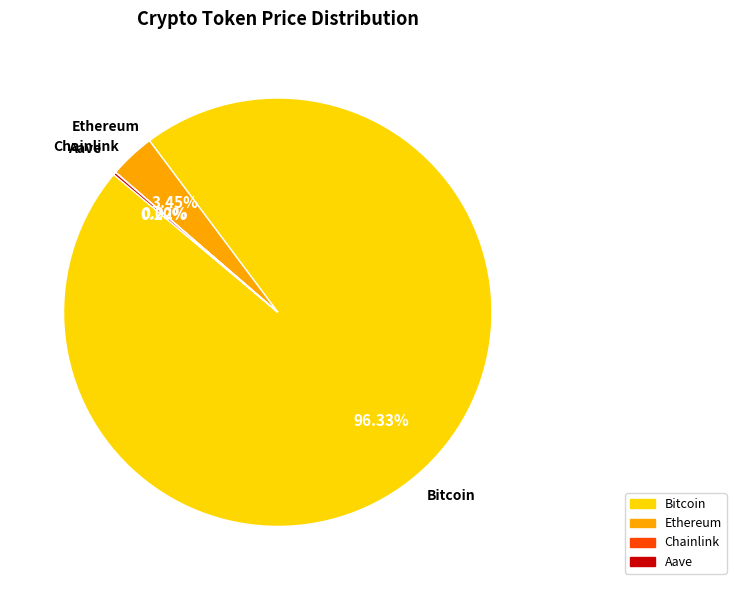

Is there any slice that represents more than half of the pie?

Yes